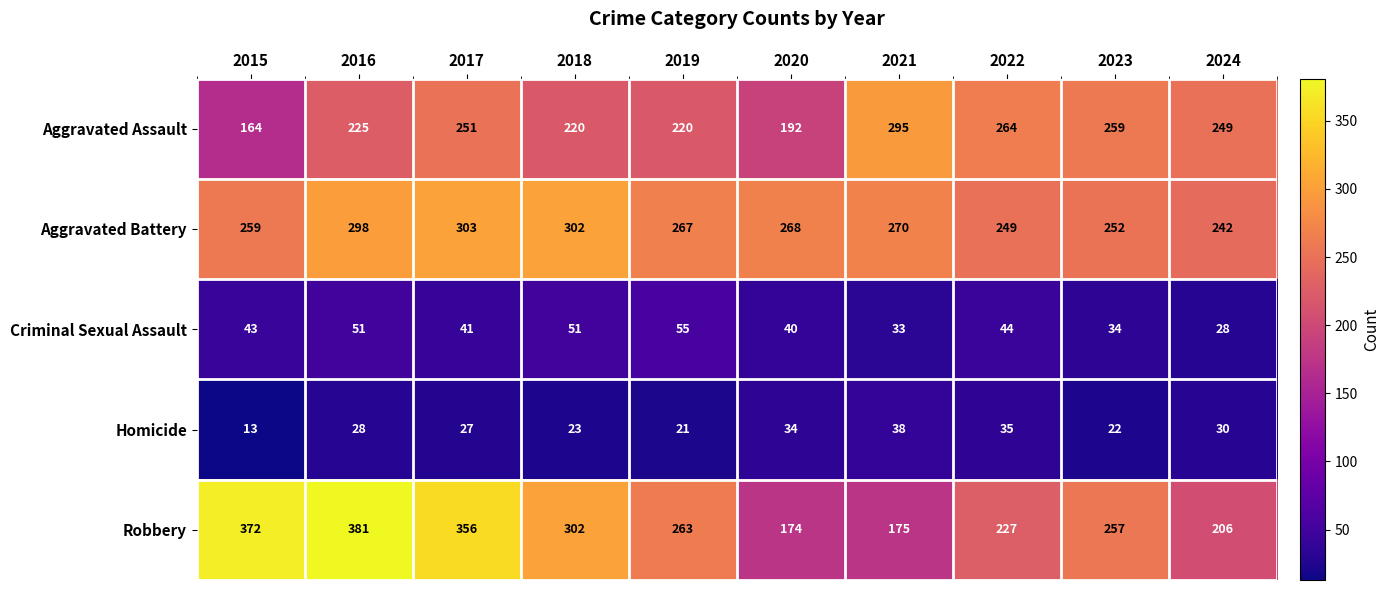

At how many categories does at least one series exceed 229?

10